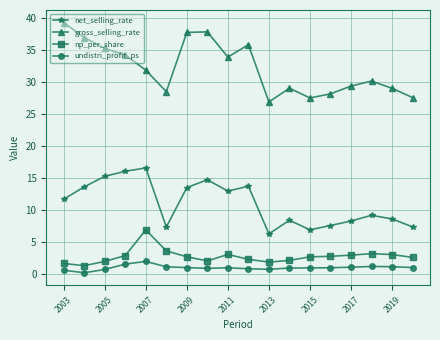

Rank the series by their maximum value, from lowest to highest.

undistri_profit_ps, np_per_share, net_selling_rate, gross_selling_rate